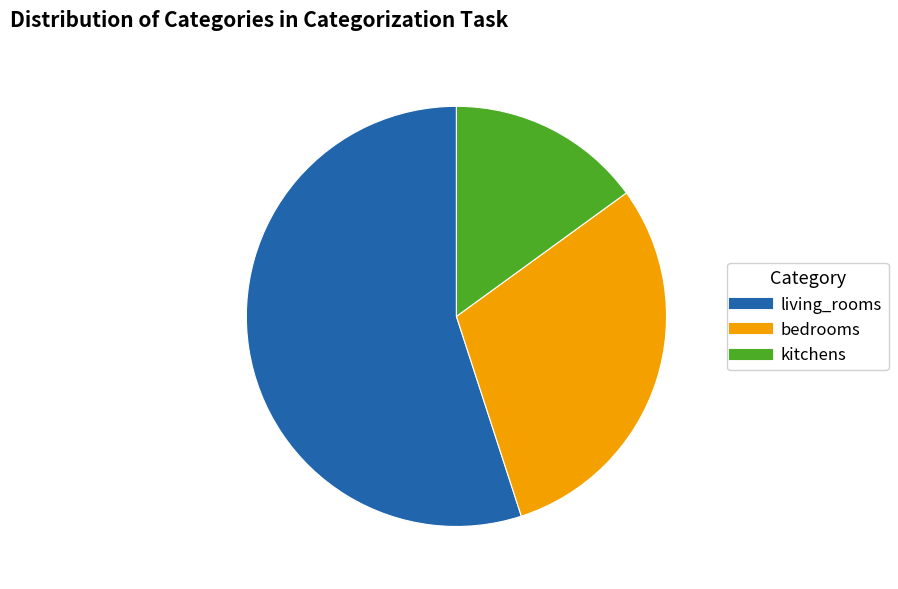

Is there a majority slice in this chart?

Yes